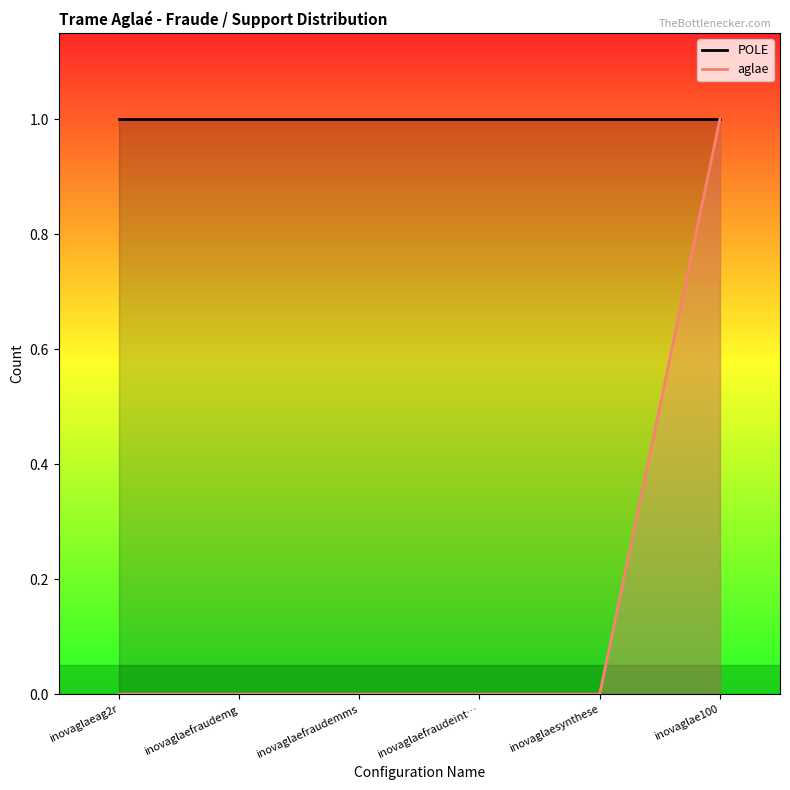

Reading left to right, transcribe all the data shown in this chart.

POLE_line: inovaglaeag2r=1	inovaglaefraudemg=1	inovaglaefraudemms=1	inovaglaefraudeint…=1	inovaglaesynthese=1	inovaglae100=1
aglae_line: inovaglaeag2r=0	inovaglaefraudemg=0	inovaglaefraudemms=0	inovaglaefraudeint…=0	inovaglaesynthese=0	inovaglae100=1